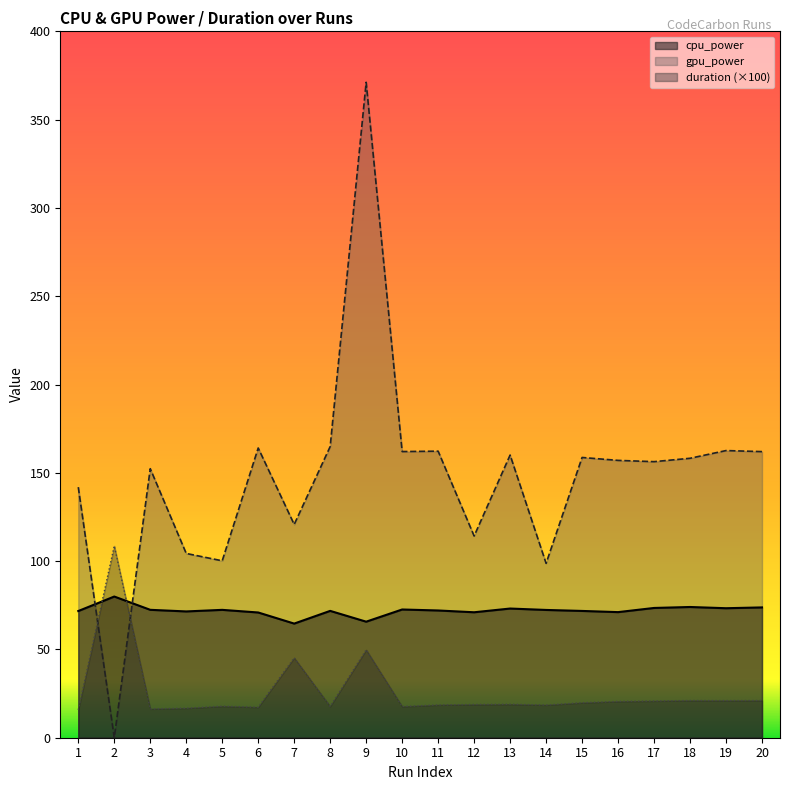

At which label is duration closest to 62?

9